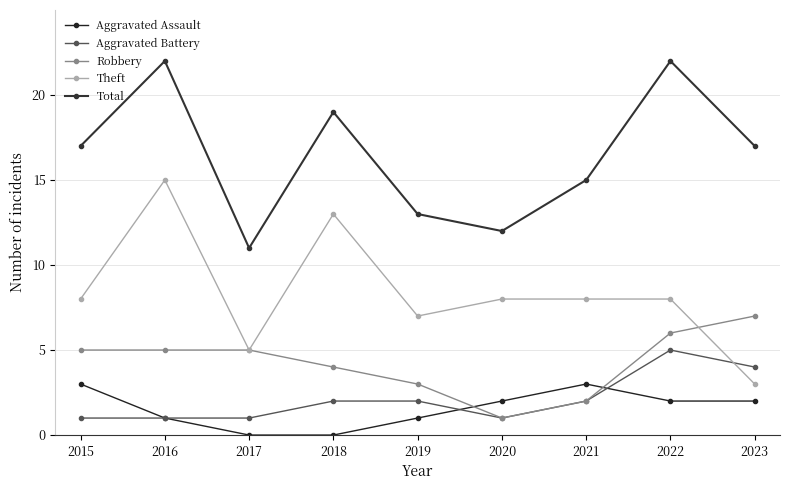

Where does the Aggravated Battery series first go above 2?

2022